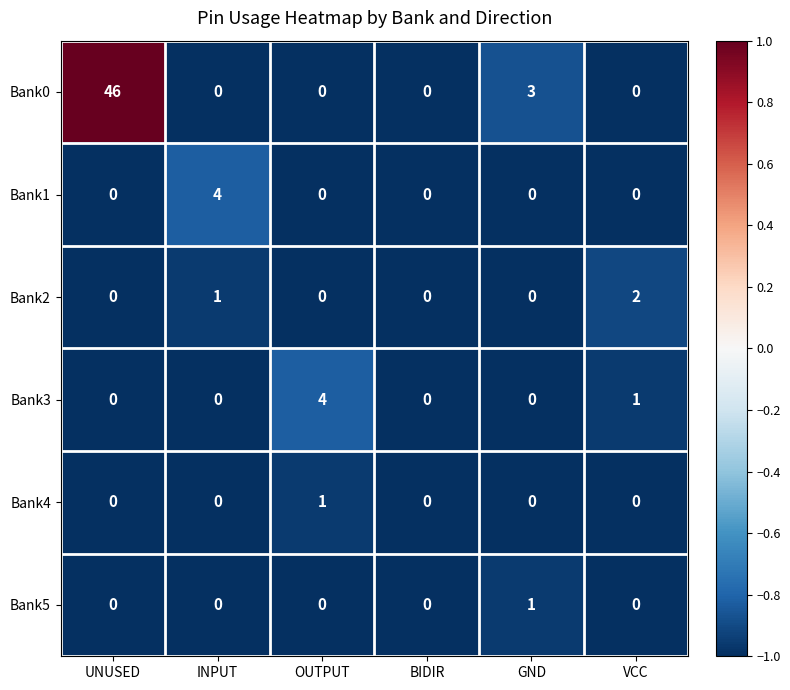

Which series has the largest range (max minus min)?

Bank0